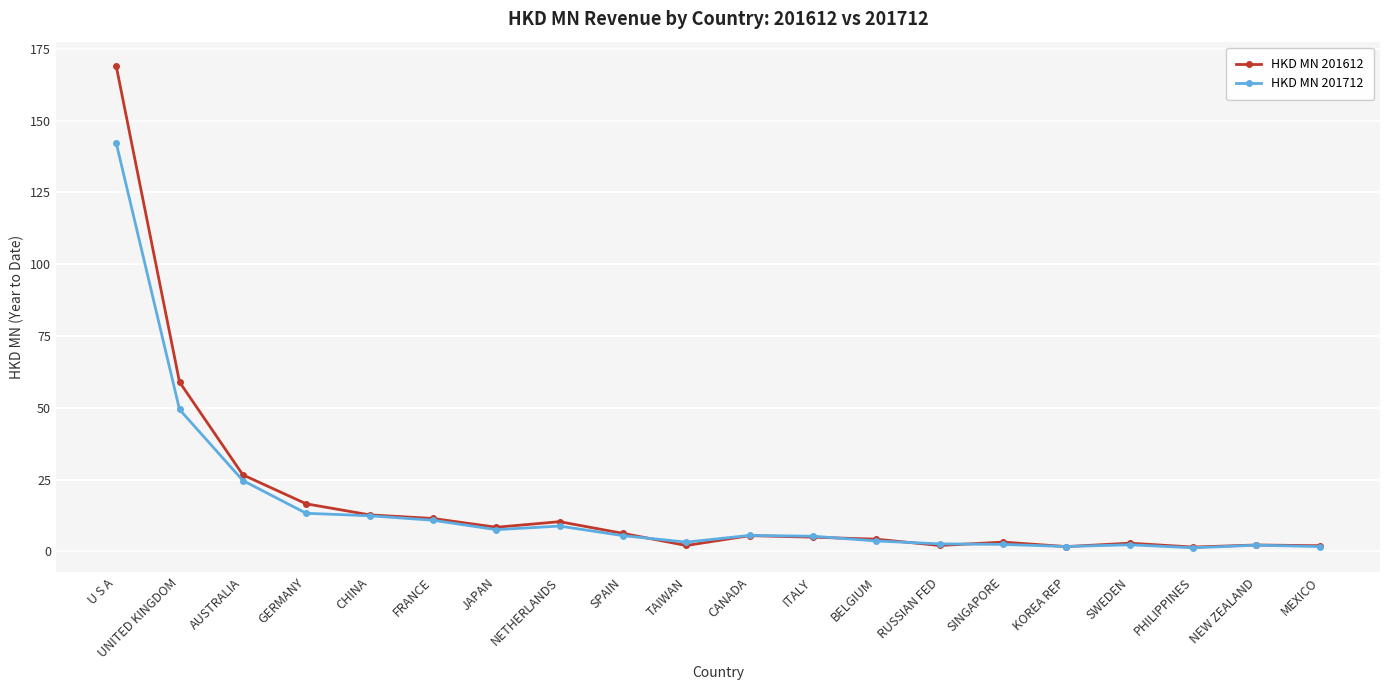

What are all the series names shown in the legend?

HKD MN 201612, HKD MN 201712